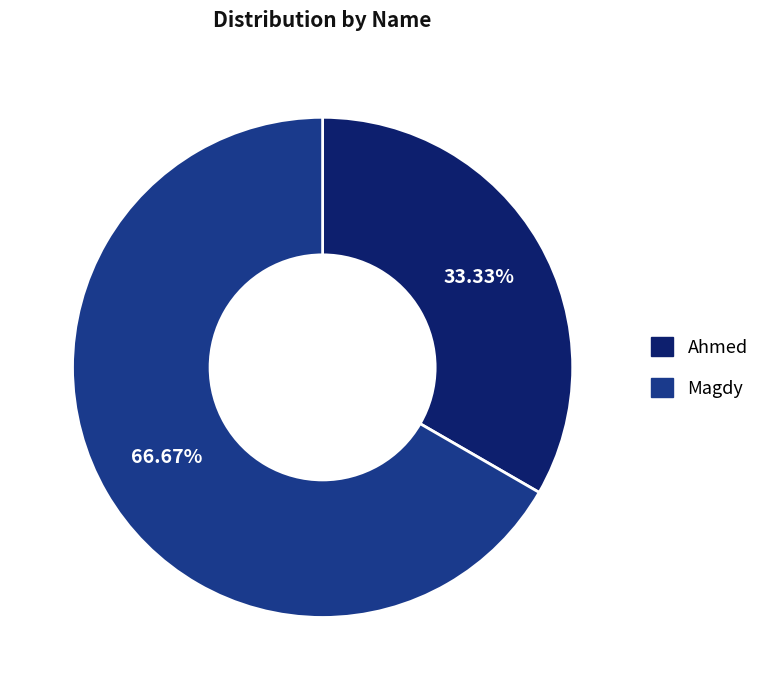

Is it true that Ahmed is 33% of the pie?

True